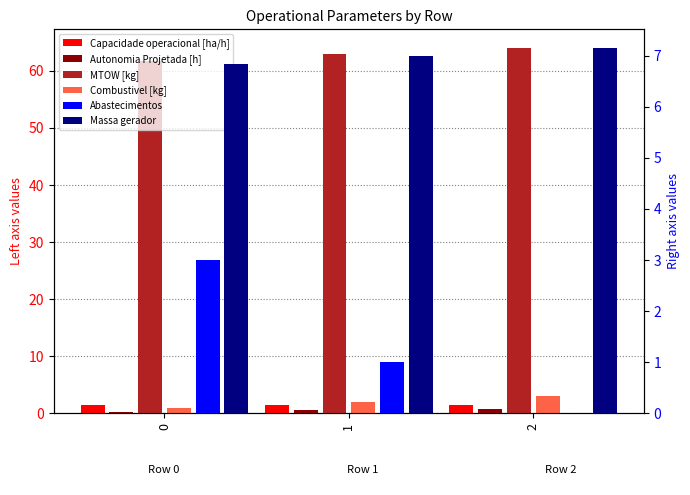

What is the difference between the maximum and second lowest values in the Autonomia Projetada [h] series?

0.3